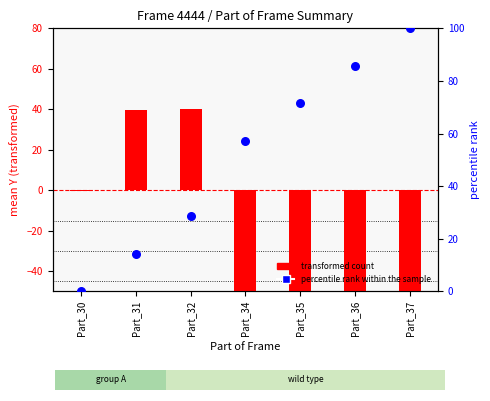

At how many categories does at least one series exceed -35?

7